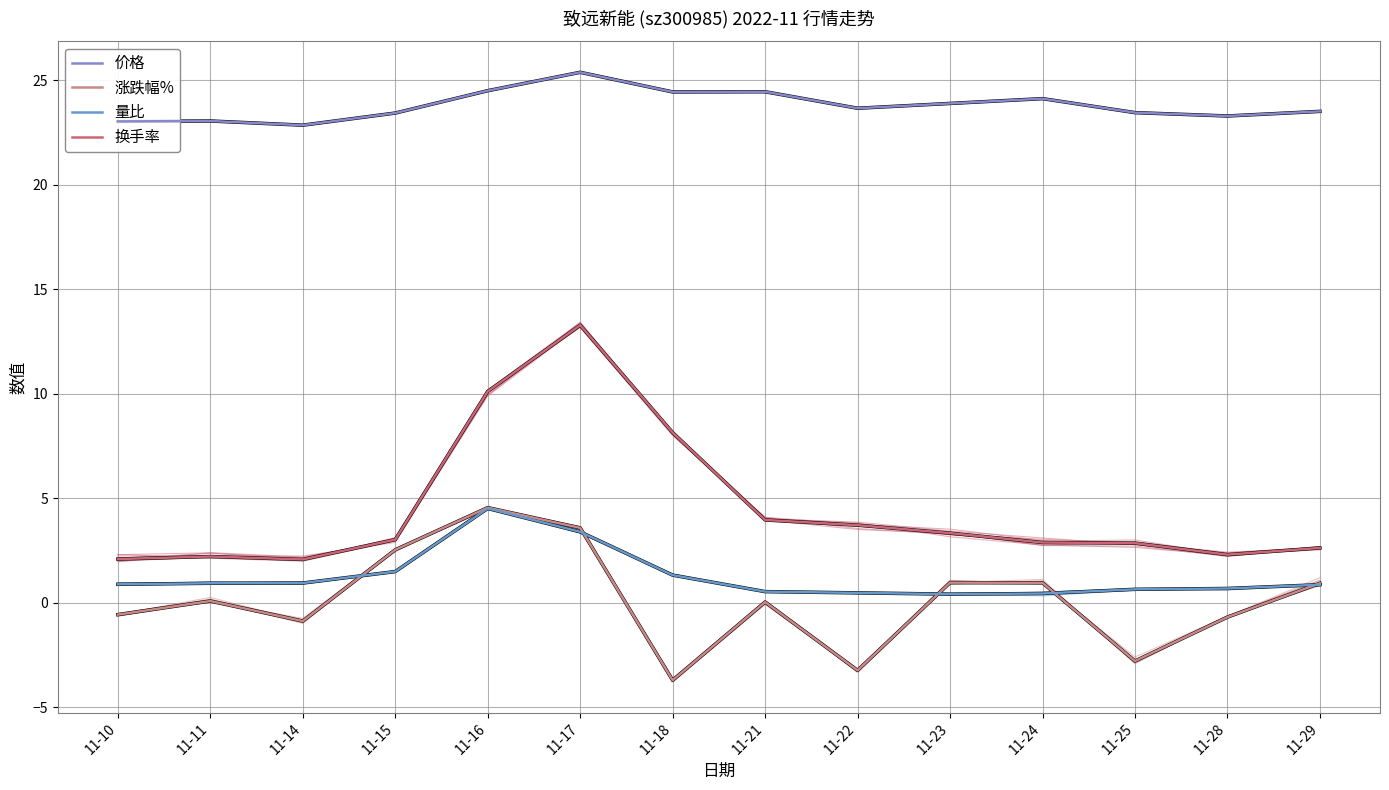

Which series has the widest spread of values?

换手率